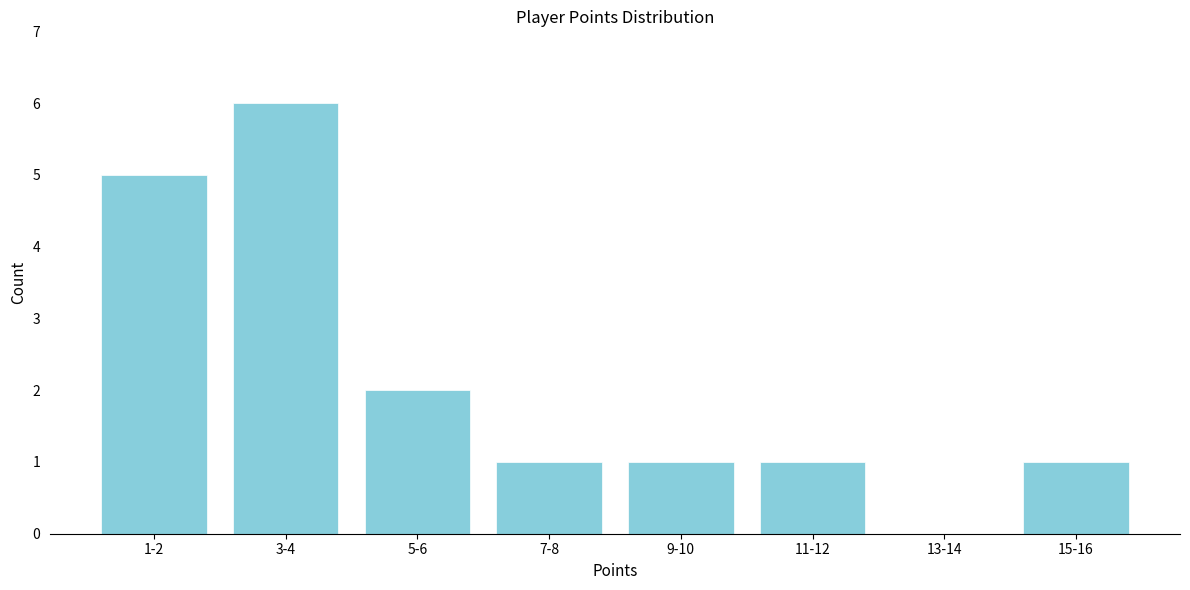

Reading left to right, what are all the values shown in this chart?

1-2=5	3-4=6	5-6=2	7-8=1	9-10=1	11-12=1	13-14=0	15-16=1